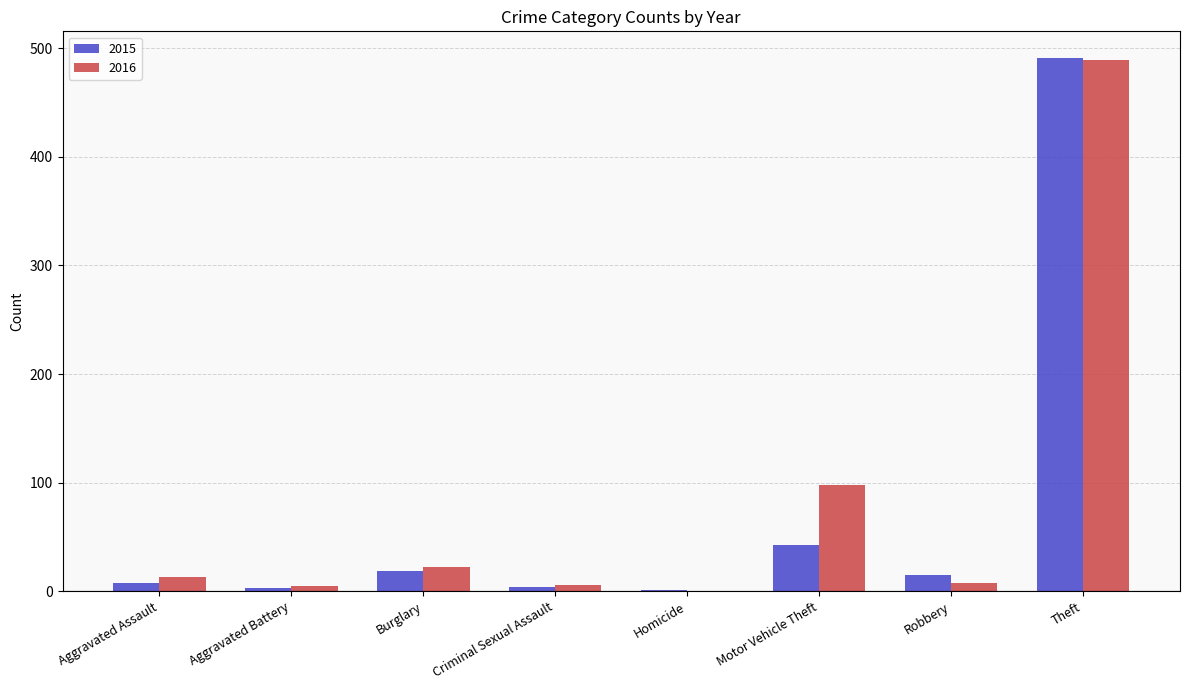

Which category has the highest value in the 2016 series?

Theft